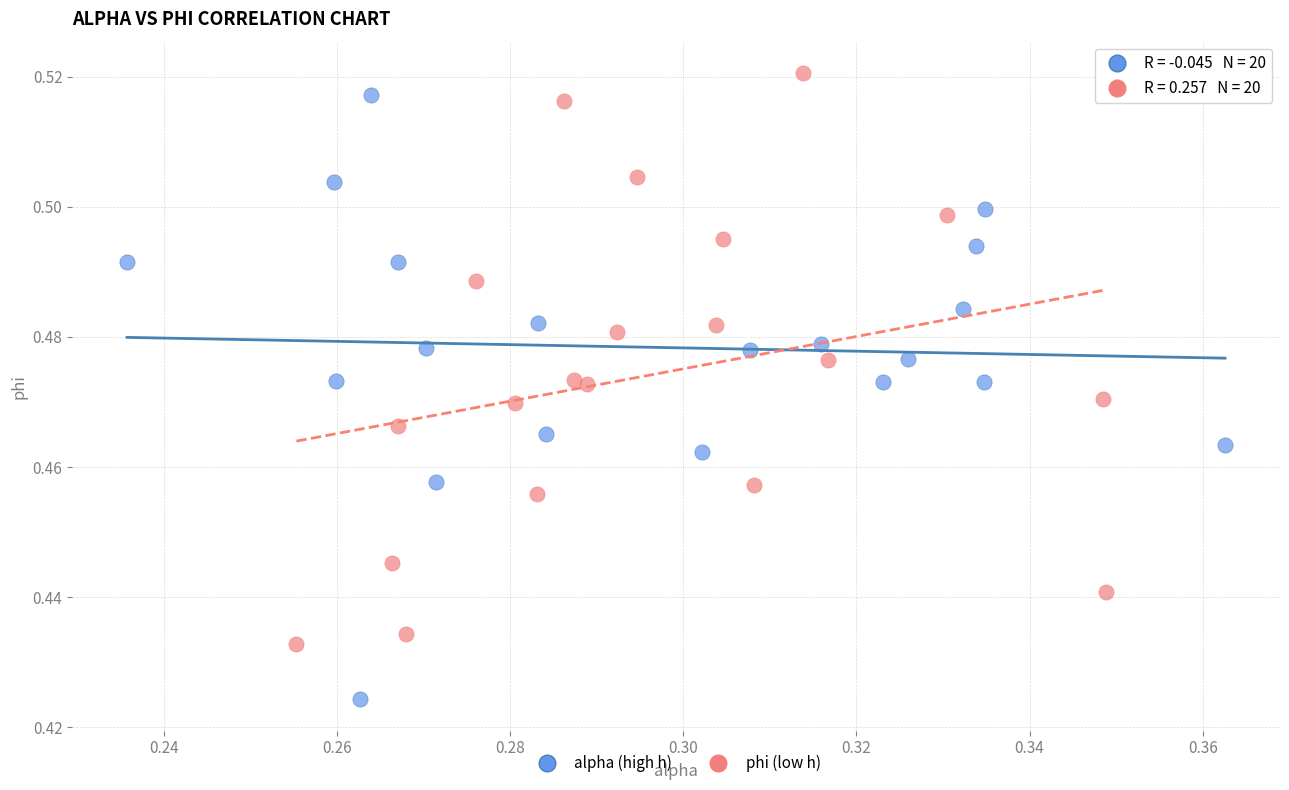

Which series contains the lowest Y value?

alpha (high h)